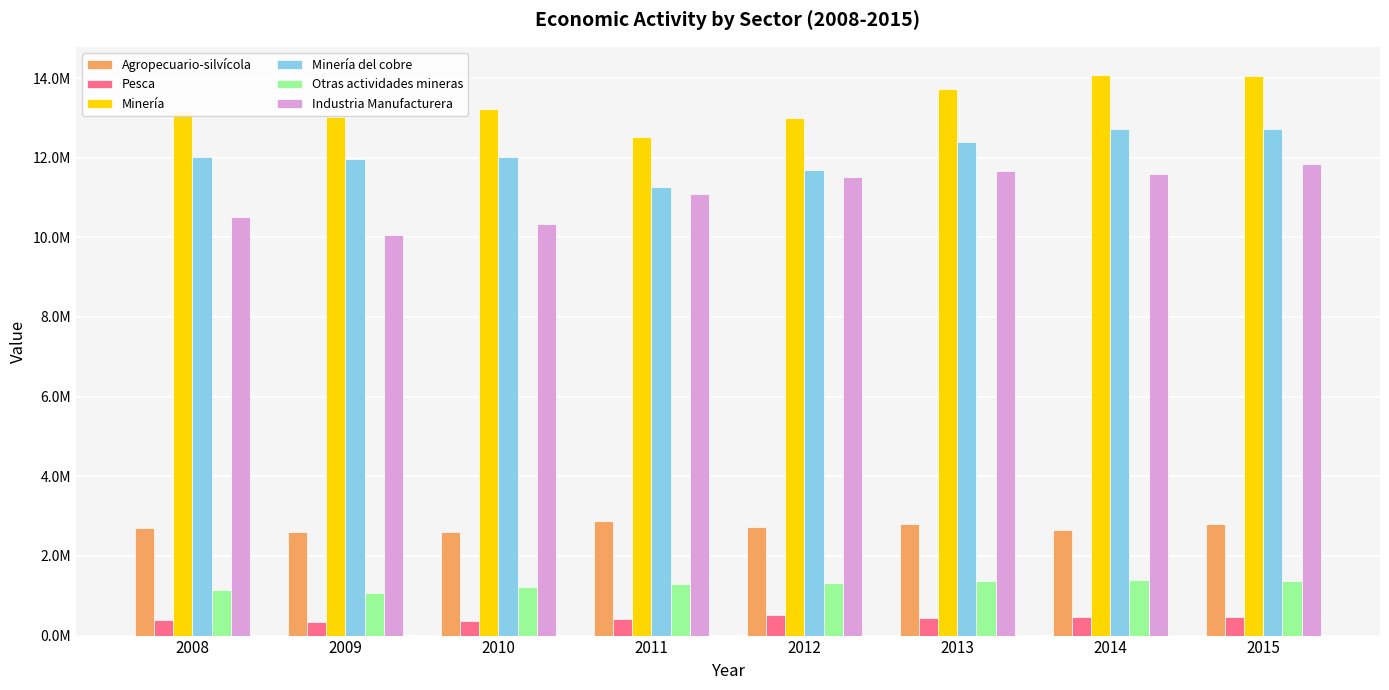

At which label is Minería closest to 13301970?

2010